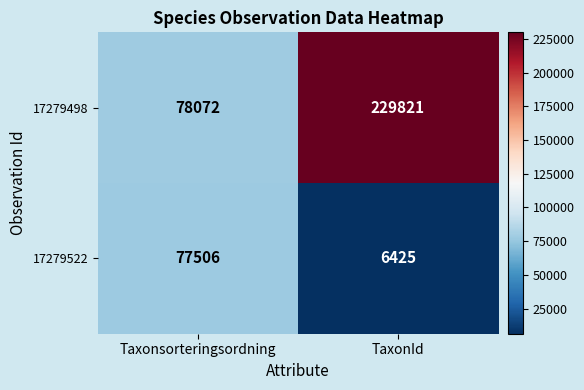

The 17279498 series shows 29291 at Taxonsorteringsordning. True or false?

False